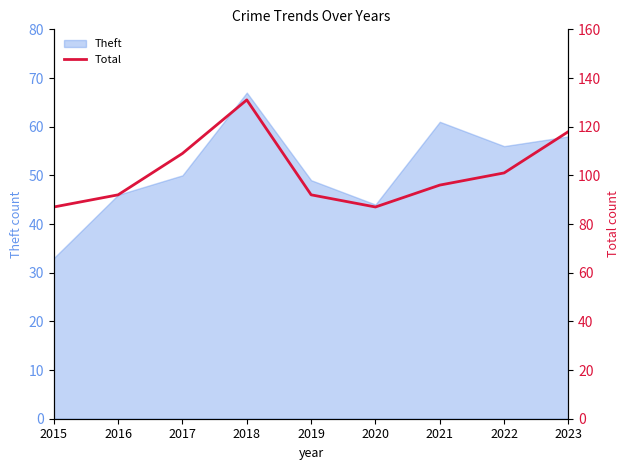

At which category does the chart reach its minimum across all series?

2015